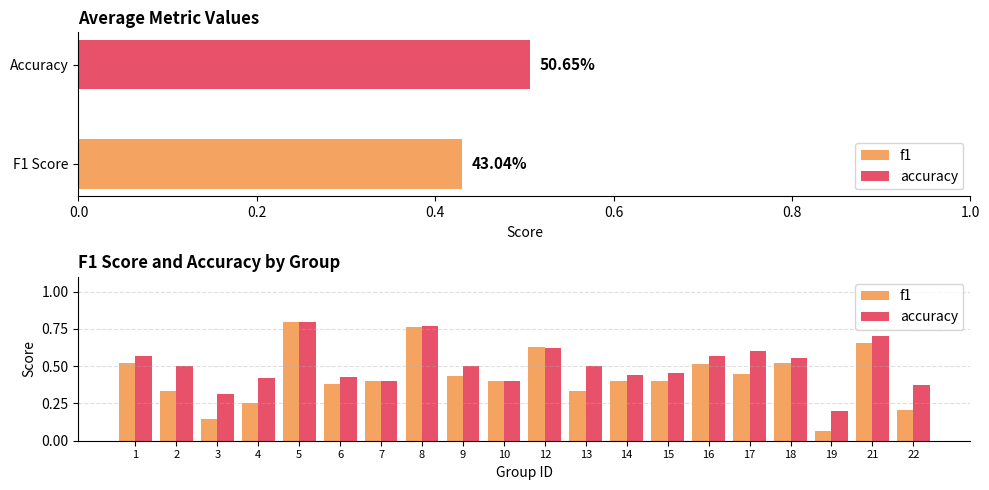

What is the spread (max minus min) of values at 6?

0.1